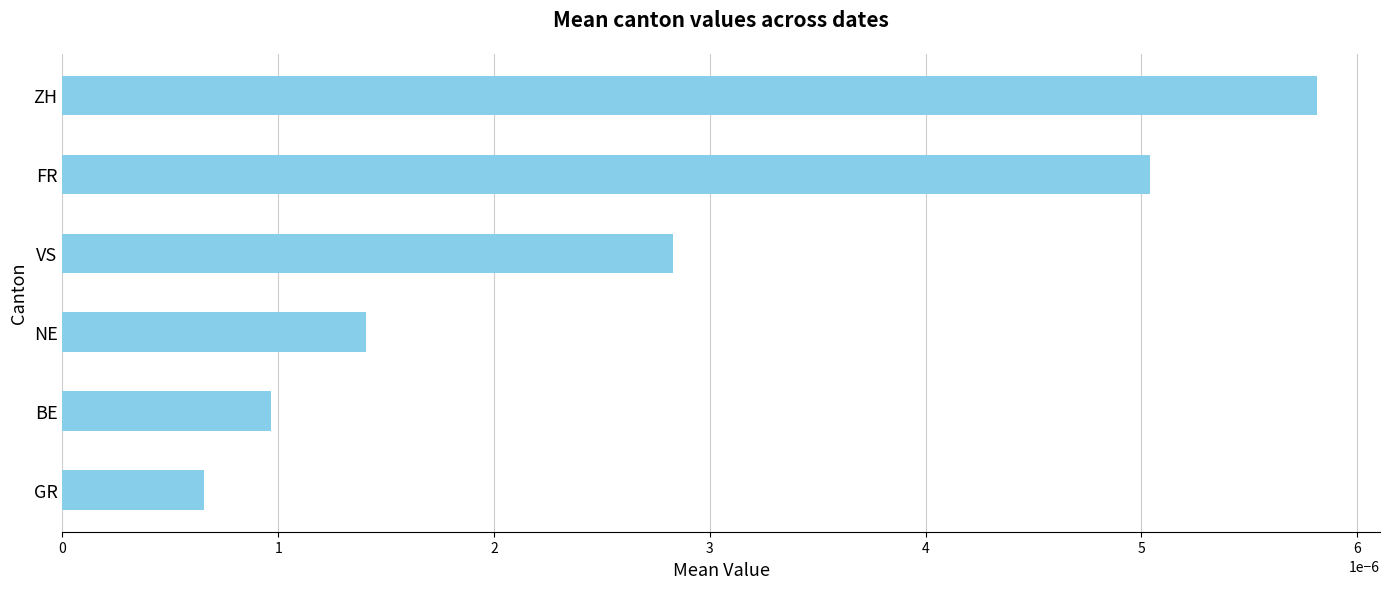

Between BE and NE, which is larger?

NE